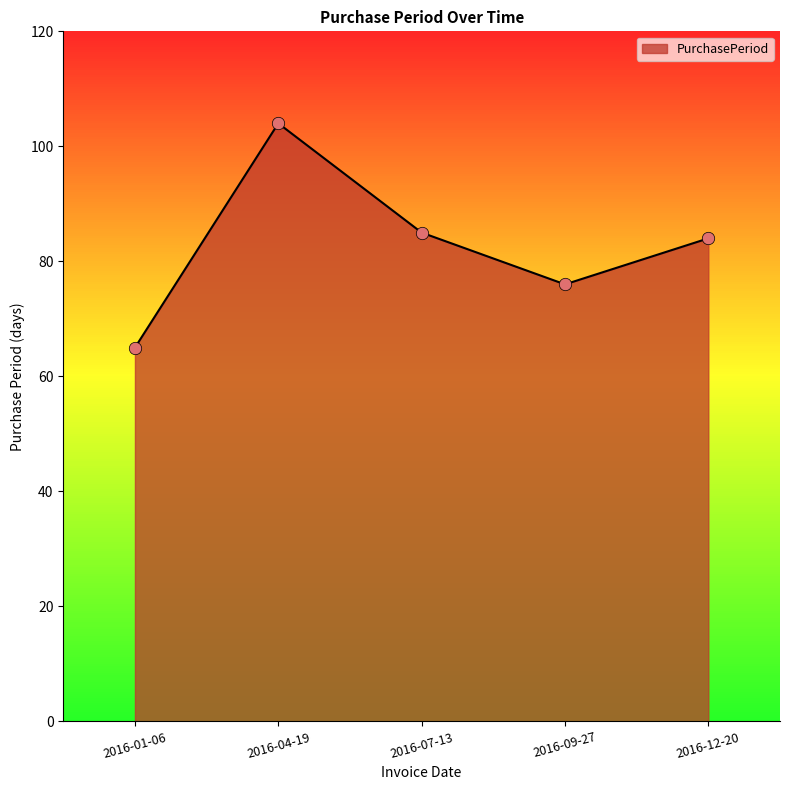

Which has a higher value, 2016-04-19 or 2016-07-13?

2016-04-19